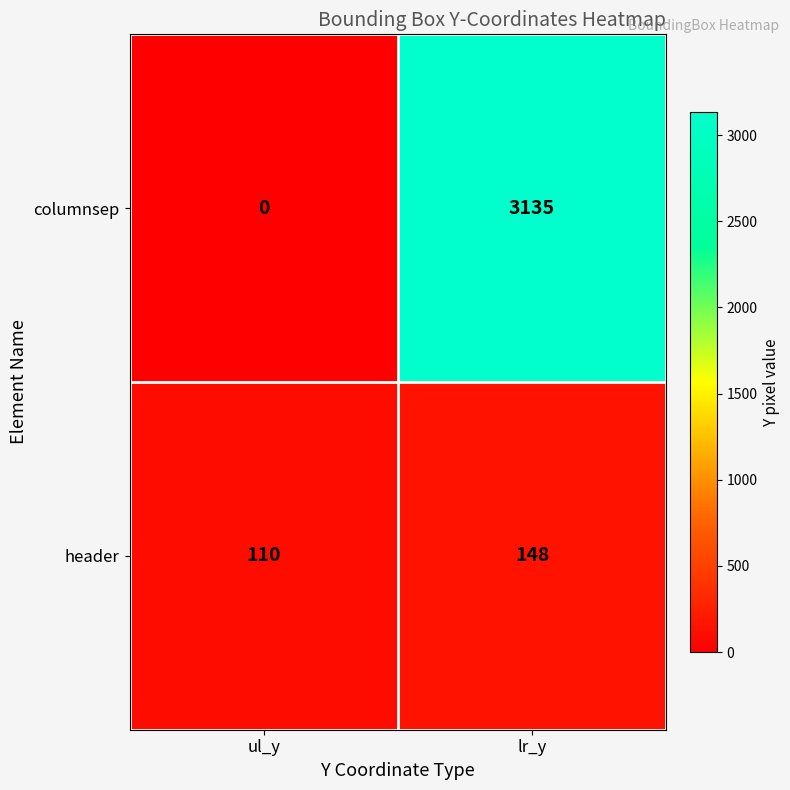

At which label does columnsep reach its minimum?

ul_y